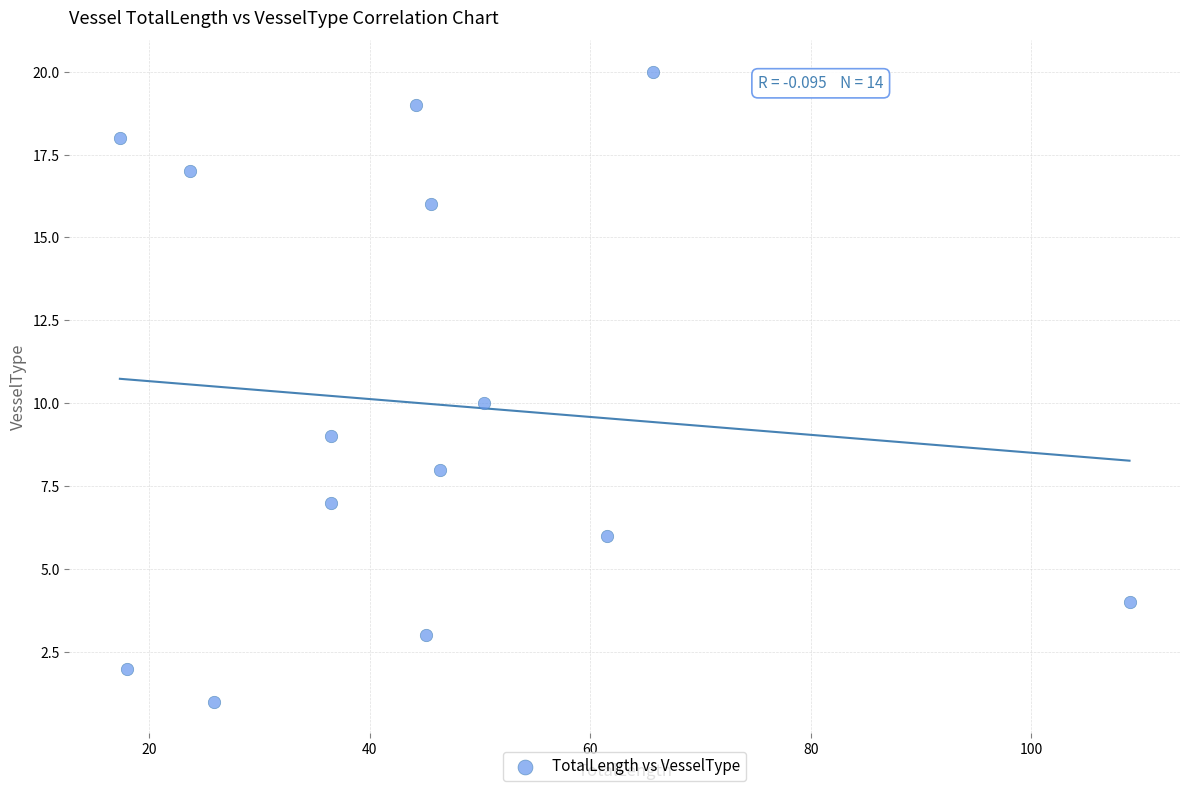

What is the range of Y values (max minus min)?

19